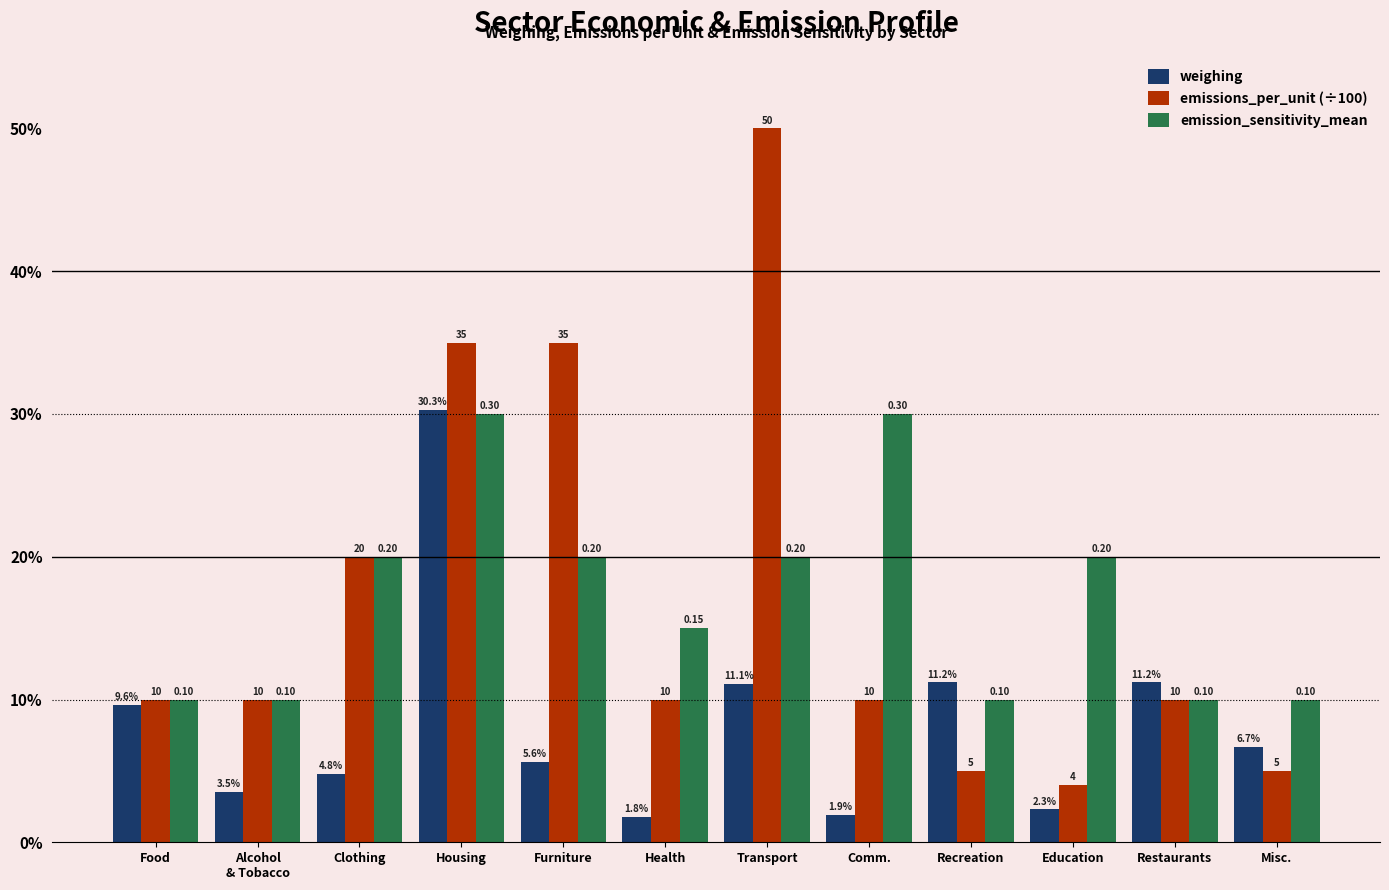

Are the bars grouped side by side (vs. stacked)?

Yes